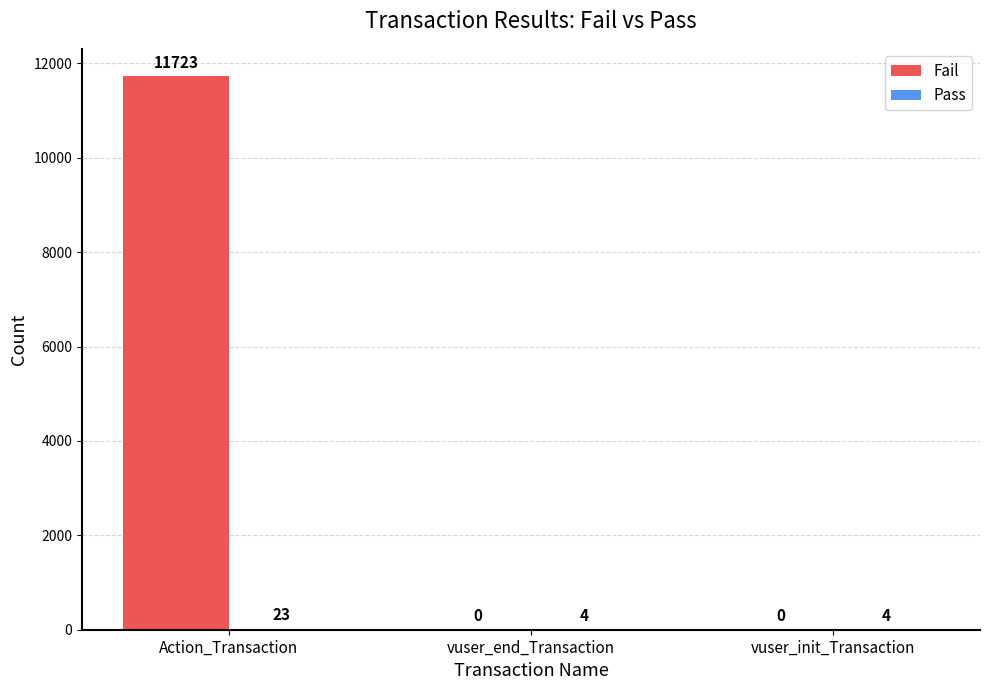

What is the total value across all series at vuser_end_Transaction?

4